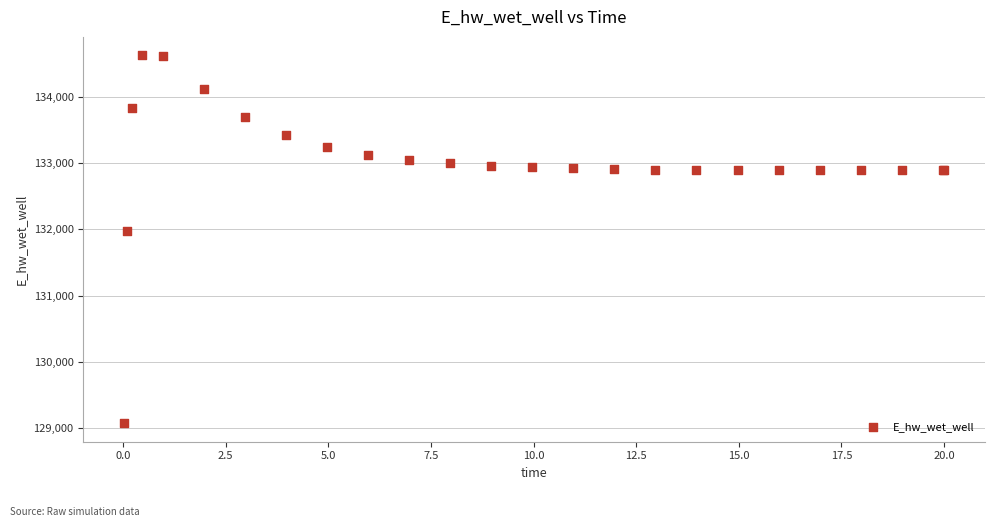

What Y value in the scatter plot is closest to 131849?

131970.3